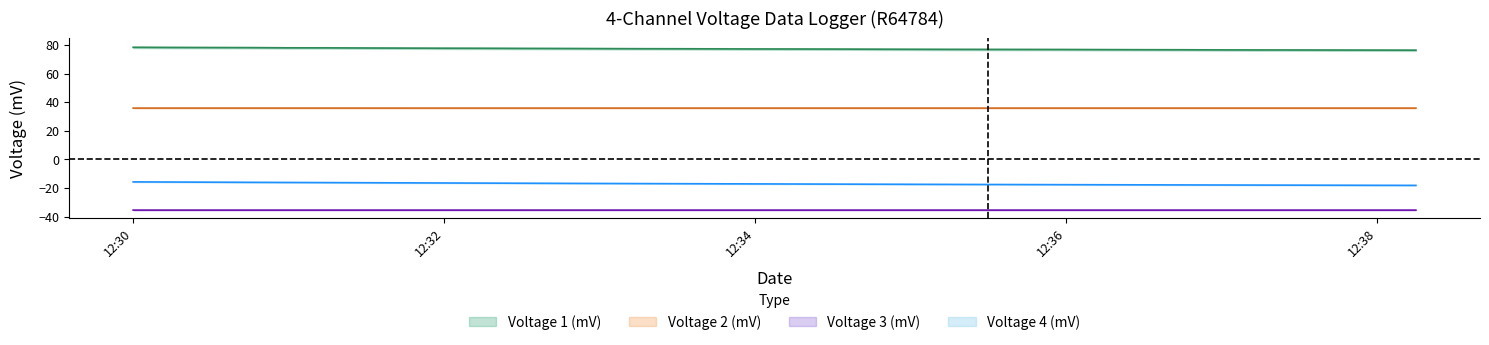

The value of Voltage 3 (mV) at 11 is -24.7. True or false?

False